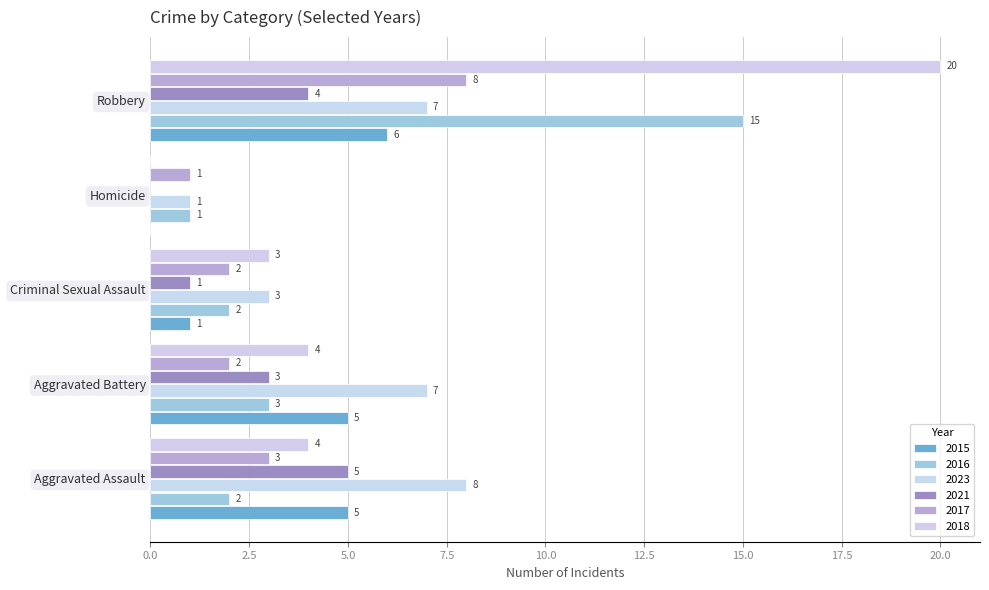

What position from the left is Criminal Sexual Assault?

3